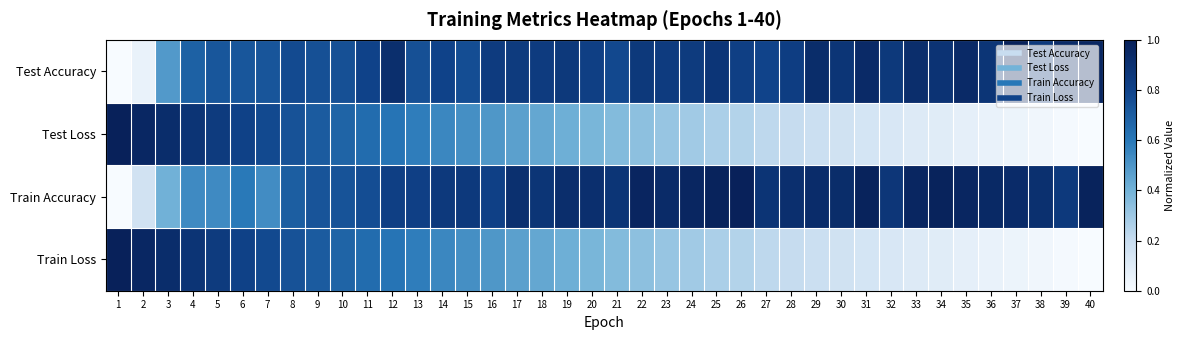

Reading left to right, list all the values displayed in this chart.

Test Accuracy: 1=0.0	2=0.1	3=0.5	4=0.7	5=0.7	6=0.7	7=0.7	8=0.8	9=0.7	10=0.7	11=0.8	12=0.9	13=0.7	14=0.8	15=0.8	16=0.8	17=0.8	18=0.8	19=0.9	20=0.8	21=0.8	22=0.9	23=0.8	24=0.8	25=0.9	26=0.8	27=0.8	28=0.8	29=0.9	30=0.9	31=0.9	32=0.9	33=0.9	34=0.9	35=0.9	36=0.9	37=1.0	38=0.9	39=0.9	40=1.0
Test Loss: 1=1.0	2=1.0	3=0.9	4=0.9	5=0.8	6=0.8	7=0.8	8=0.7	9=0.7	10=0.7	11=0.6	12=0.6	13=0.6	14=0.5	15=0.5	16=0.5	17=0.5	18=0.4	19=0.4	20=0.4	21=0.4	22=0.3	23=0.3	24=0.3	25=0.3	26=0.2	27=0.2	28=0.2	29=0.2	30=0.2	31=0.1	32=0.1	33=0.1	34=0.1	35=0.1	36=0.1	37=0.0	38=0.0	39=0.0	40=0.0
Train Accuracy: 1=0.0	2=0.2	3=0.4	4=0.5	5=0.5	6=0.6	7=0.5	8=0.7	9=0.7	10=0.7	11=0.8	12=0.8	13=0.8	14=0.9	15=0.9	16=0.8	17=0.9	18=0.9	19=0.9	20=0.9	21=0.9	22=1.0	23=0.9	24=1.0	25=1.0	26=1.0	27=0.9	28=0.9	29=0.9	30=0.9	31=1.0	32=0.9	33=1.0	34=1.0	35=1.0	36=1.0	37=0.9	38=0.9	39=0.9	40=1.0
Train Loss: 1=1.0	2=1.0	3=0.9	4=0.9	5=0.8	6=0.8	7=0.8	8=0.7	9=0.7	10=0.7	11=0.6	12=0.6	13=0.6	14=0.5	15=0.5	16=0.5	17=0.5	18=0.4	19=0.4	20=0.4	21=0.4	22=0.3	23=0.3	24=0.3	25=0.3	26=0.2	27=0.2	28=0.2	29=0.2	30=0.2	31=0.1	32=0.1	33=0.1	34=0.1	35=0.1	36=0.1	37=0.0	38=0.0	39=0.0	40=0.0